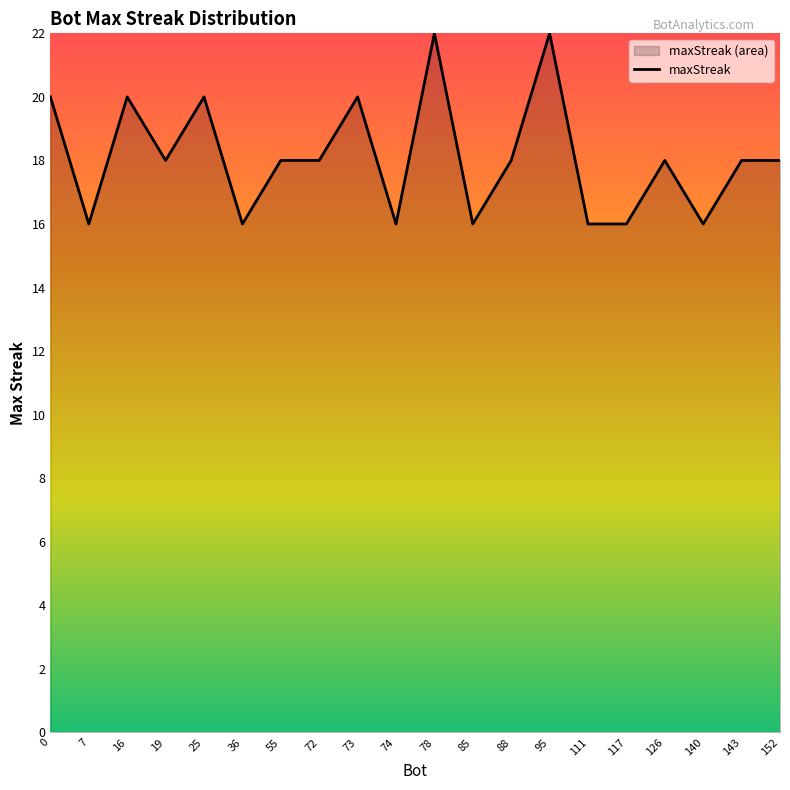

What is the average value?

18